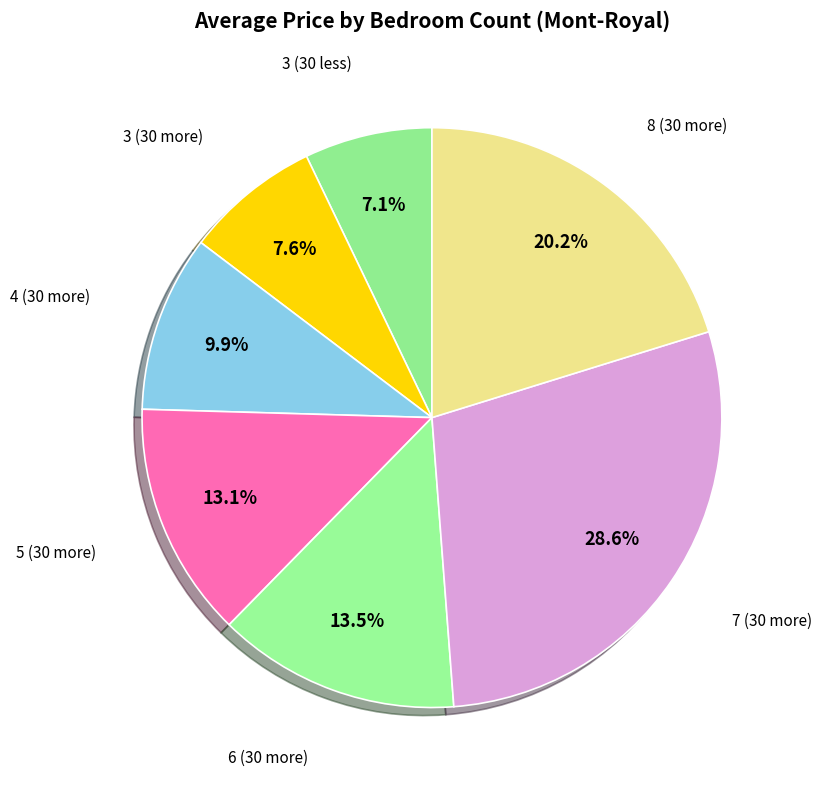

Does any single category account for the majority?

No